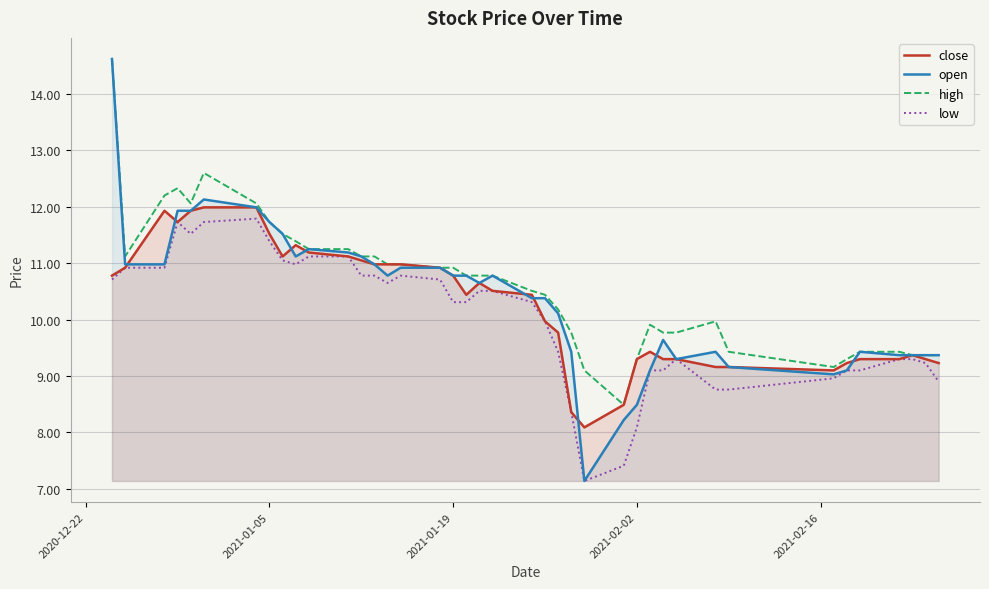

What is the value of the open point at the 5th from the left?

11.9